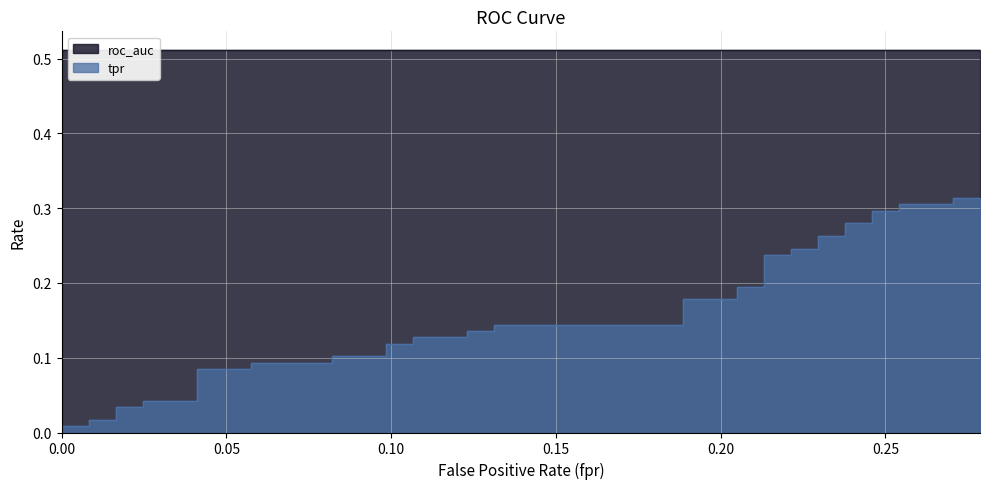

What is the sum of all values?

6.4